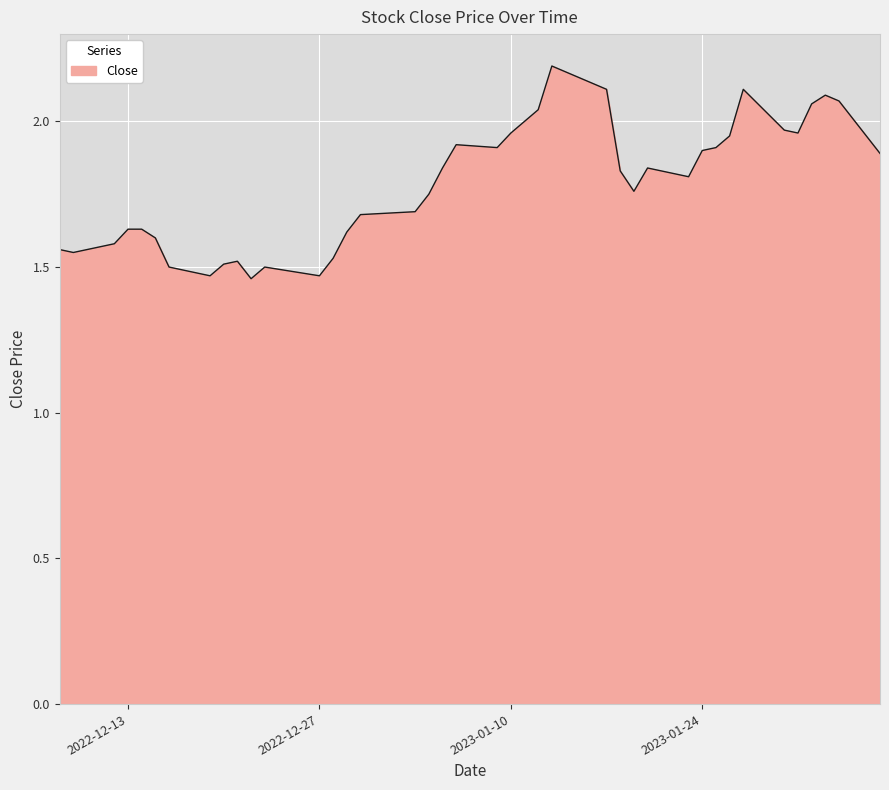

What is the greatest value displayed?

2.2